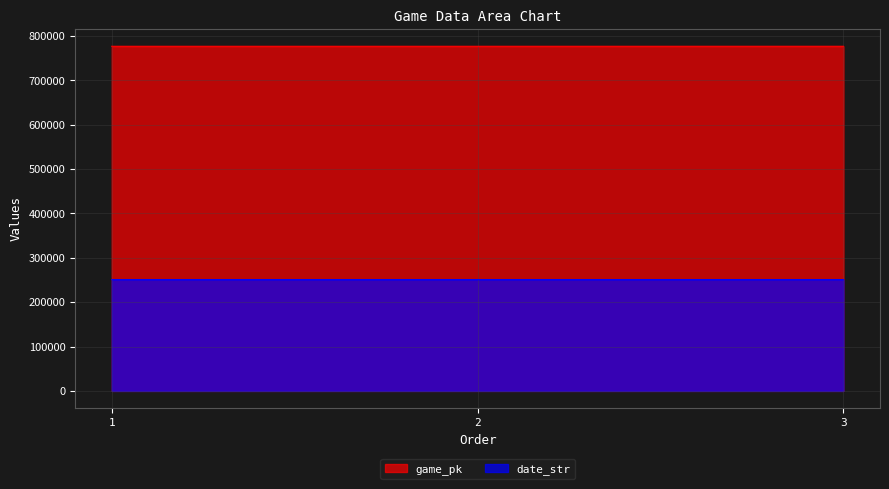

Rank the series by their average value, from highest to lowest.

game_pk, date_str